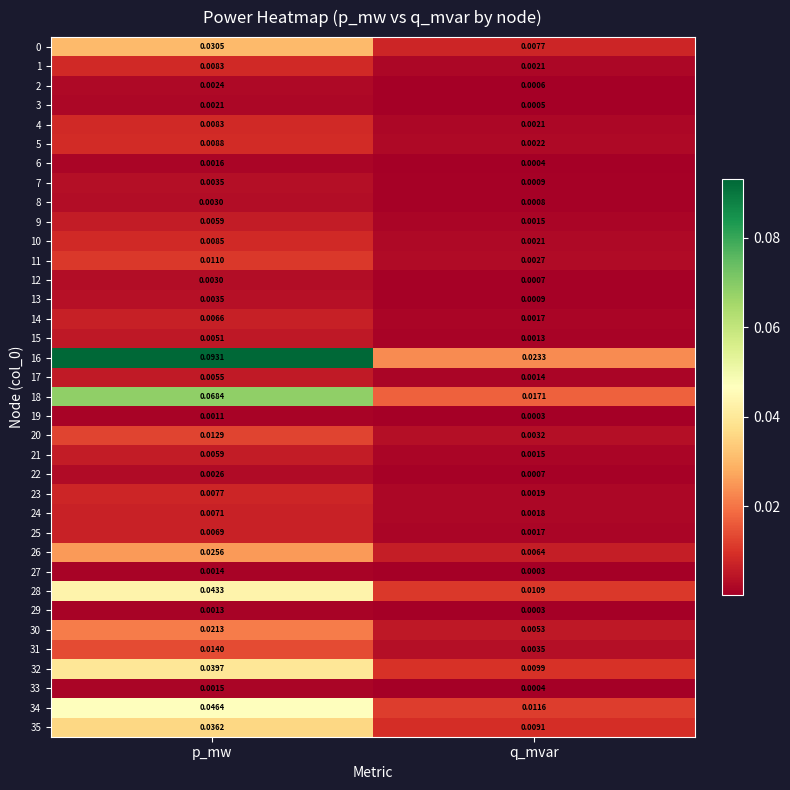

How many distinct data groups are displayed?

36